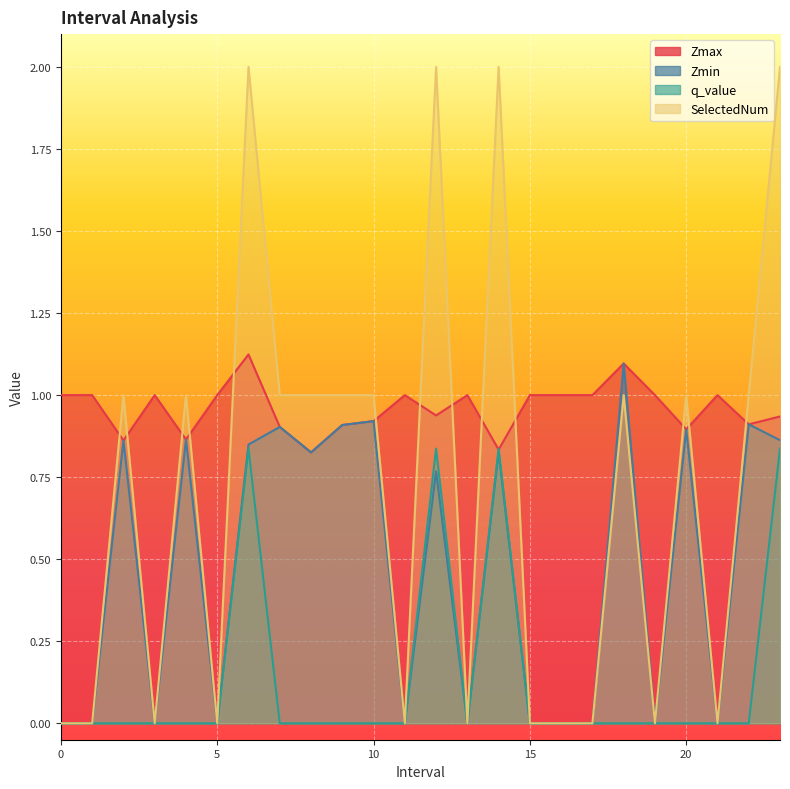

Which series has the widest spread of values?

SelectedNum